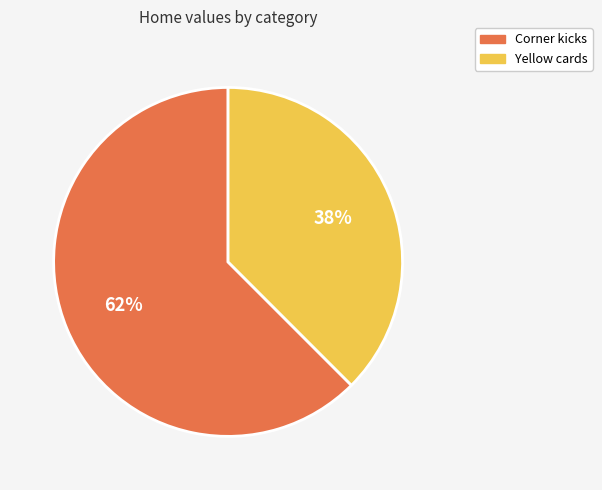

Is Yellow cards the majority of the pie?

No